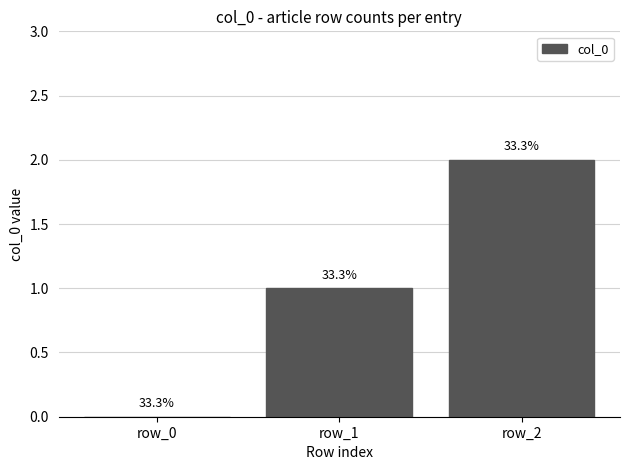

Where is the data nearest to the value 1?

row_1